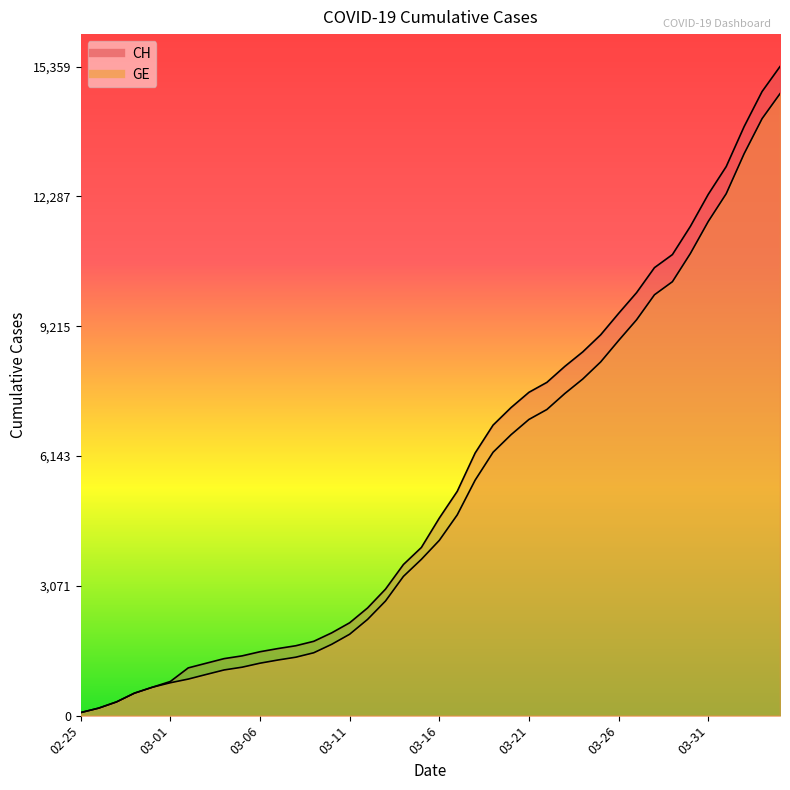

Is it true that GE equals 5127 at 2020-03-14?

False